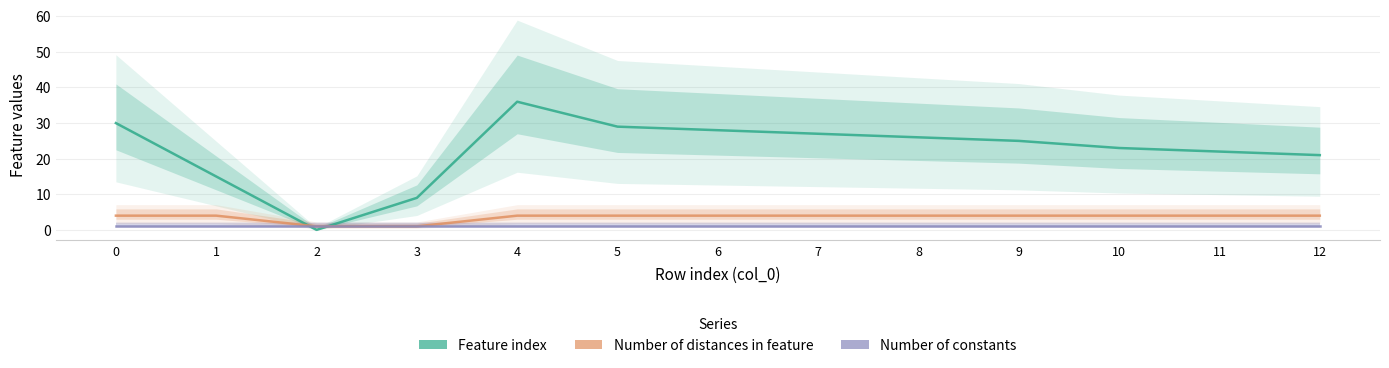

True or false: Number of constants and Number of distances in feature cross at least once.

False